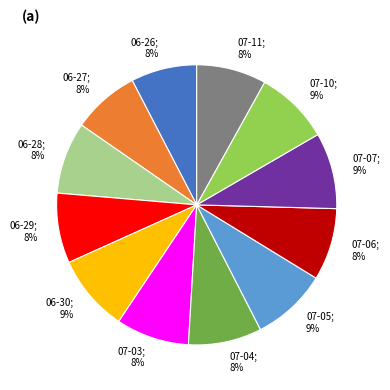

Is there any slice that represents more than half of the pie?

No